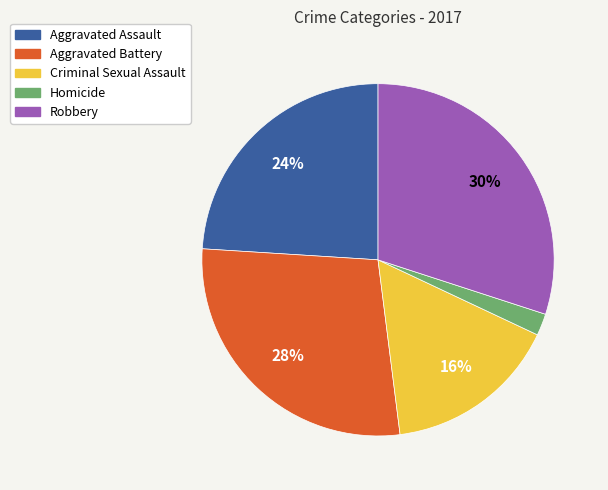

Does any single category account for the majority?

No